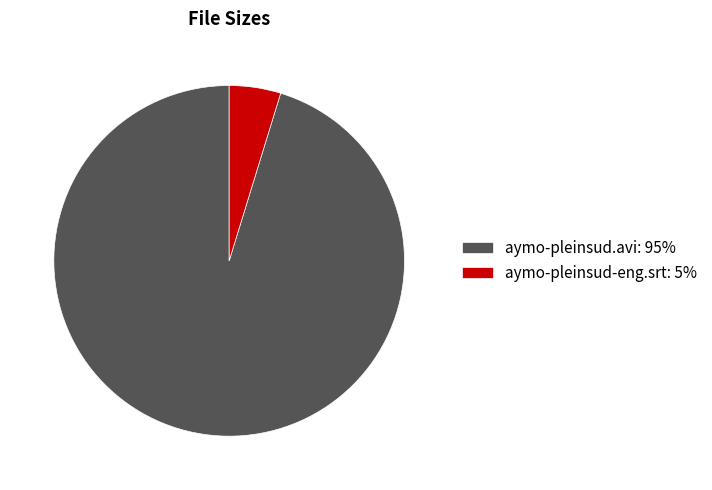

Which has a higher value, aymo-pleinsud-eng.srt: 5% or aymo-pleinsud.avi: 95%?

aymo-pleinsud.avi: 95%